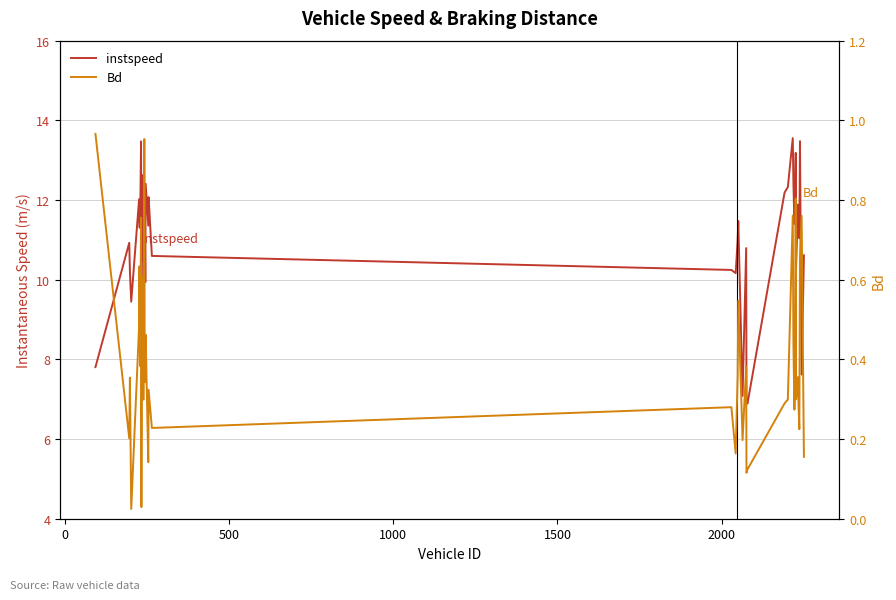

Reading right to left, extract all data points from this chart.

instspeed: 10.6	7.6	13.5	11.0	11.4	11.9	10.3	13.2	11.8	11.4	12.4	13.6	12.3	12.2	6.9	7.0	10.8	7.1	11.5	11.0	10.2	10.2	10.6	12.1	11.4	12.4	9.9	12.0	11.4	10.5	12.6	9.4	13.5	11.3	11.3	12.0	9.4	10.2	10.9	7.8
Bd: 0.2	0.8	0.7	0.2	0.3	0.4	0.3	0.8	0.3	0.3	0.4	0.8	0.3	0.3	0.1	0.1	0.4	0.2	0.5	0.4	0.2	0.3	0.2	0.3	0.1	0.5	0.4	0.3	1.0	0.3	0.6	0.0	0.8	0.4	0.6	0.5	0.0	0.4	0.2	1.0